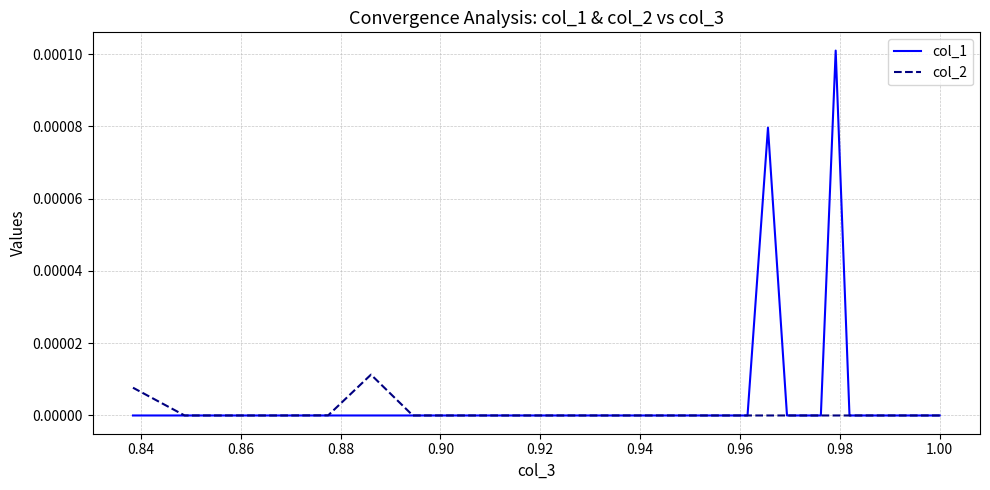

After their last crossing, which series has the higher values: col_2 or col_1?

col_2